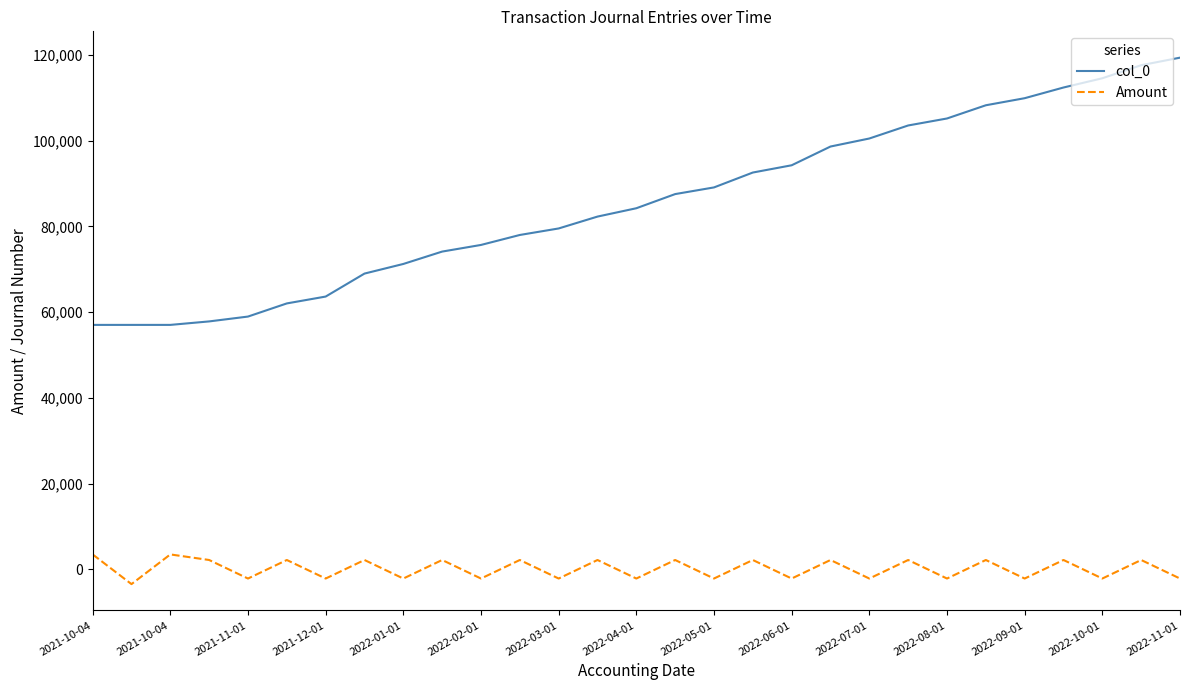

Which series has the largest total across all categories?

col_0